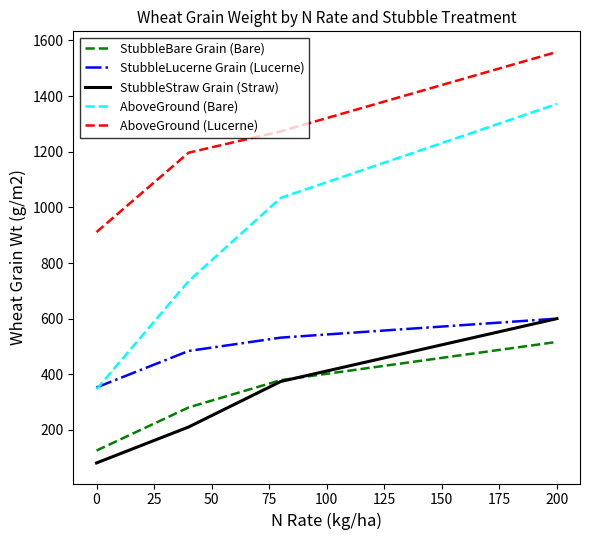

Which series has the largest range (max minus min)?

AboveGround (Bare)